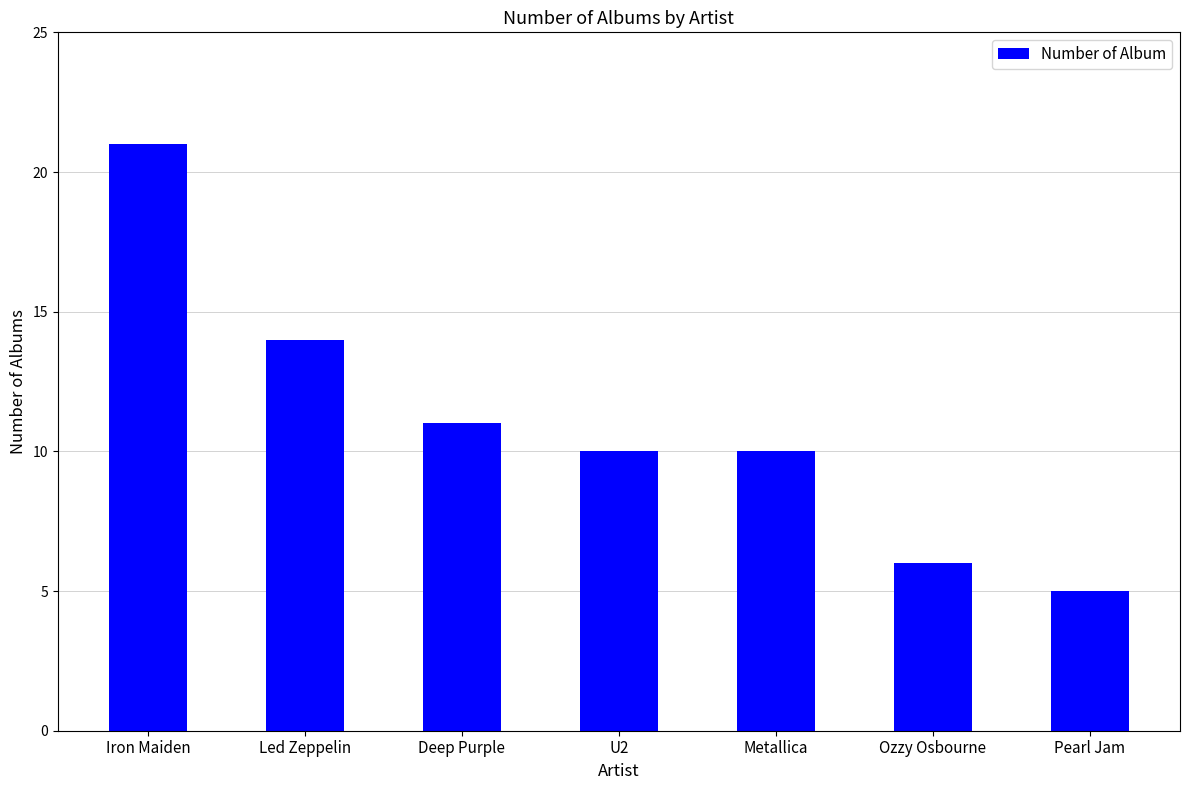

Where does the data first go above 10?

Iron Maiden